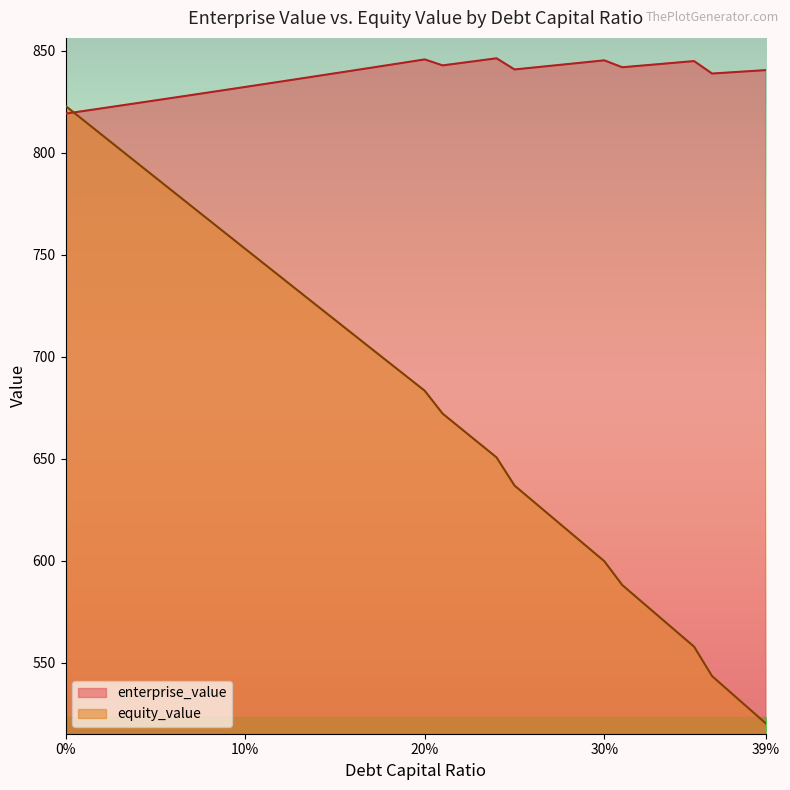

Rank the series by their maximum value, from lowest to highest.

equity_value, enterprise_value